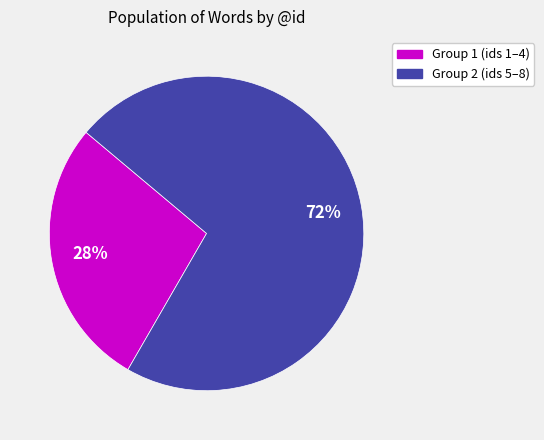

To the nearest percent, what is the difference between the largest and smallest slice percentages?

44%